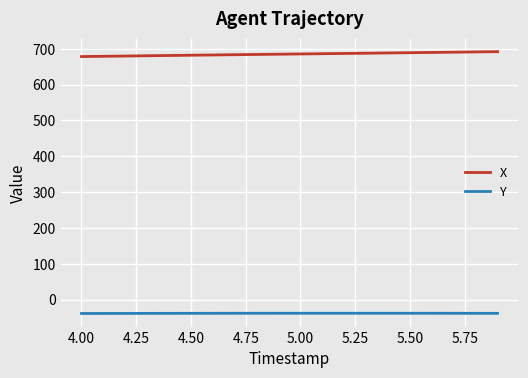

True or false: Y and X intersect in this chart.

False